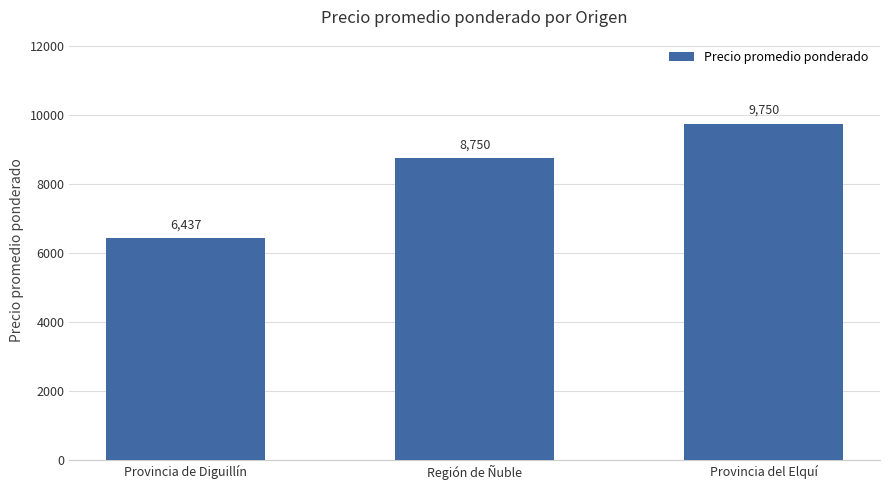

Which category has the lowest value across all series?

Provincia de Diguillín